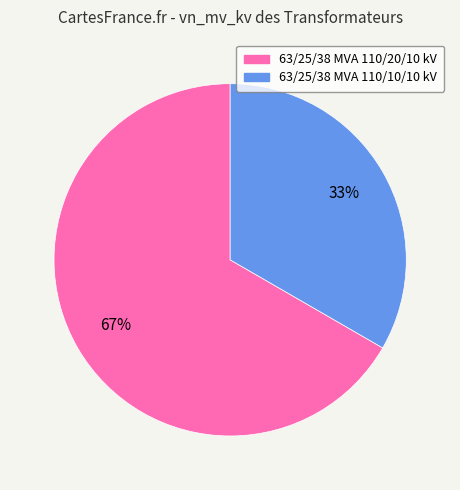

Approximately how many times larger is the value at 63/25/38 MVA 110/10/10 kV compared to 63/25/38 MVA 110/20/10 kV?

0.5